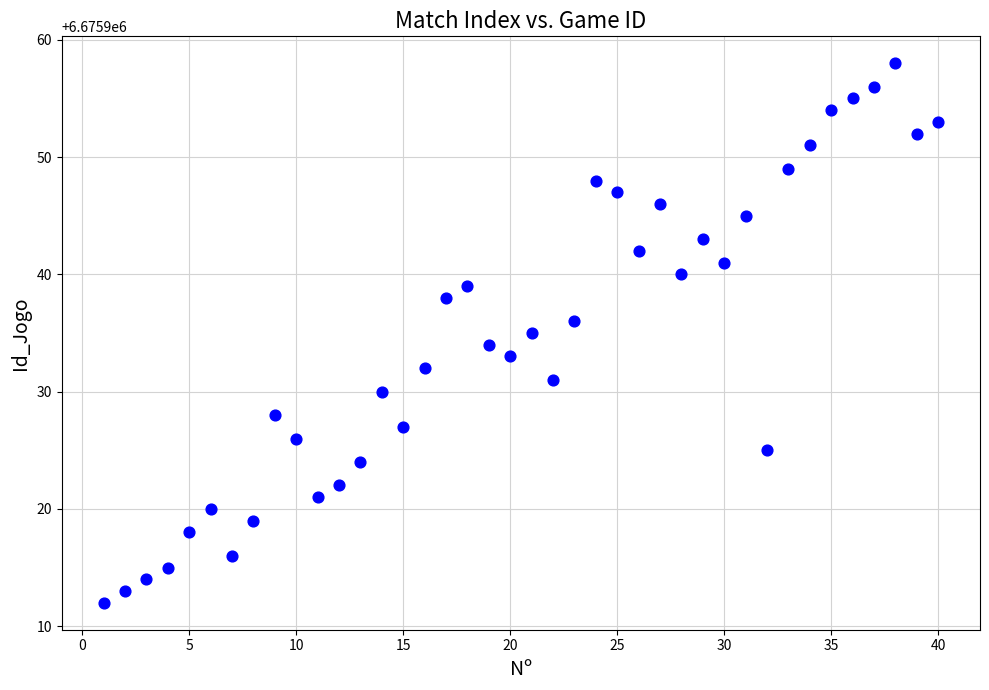

What is the range of X values (max minus min)?

39